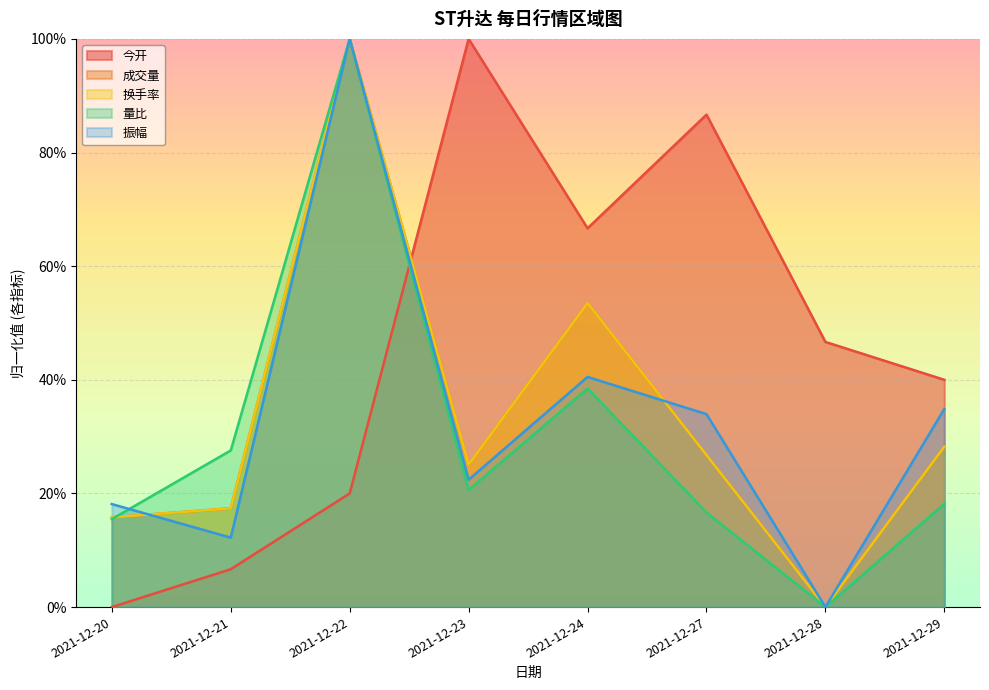

Is the value of 量比 at 2021-12-28 greater than the value of 振幅 at 2021-12-21?

No